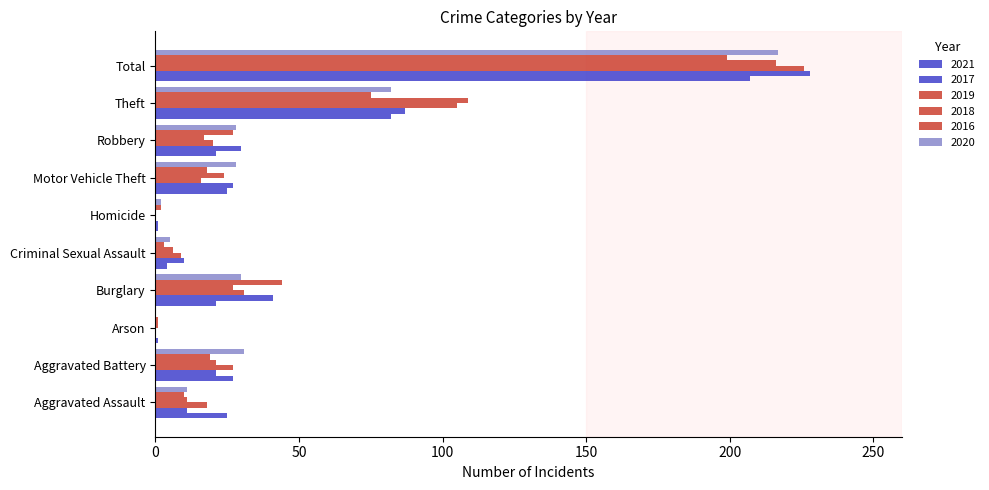

Is the value of 2020 at Motor Vehicle Theft greater than the value of 2017 at Robbery?

No